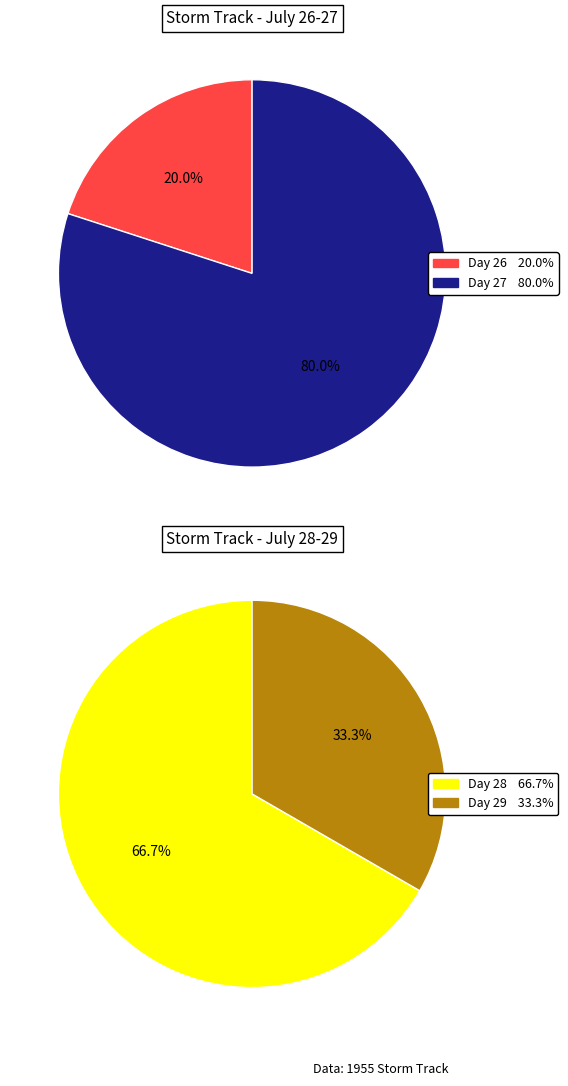

How many slices are in this pie chart?

4